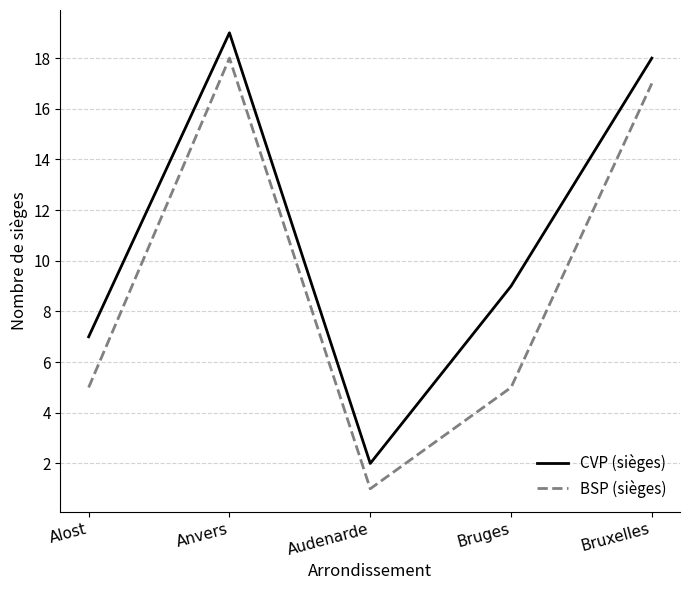

What position from the left is Alost?

1